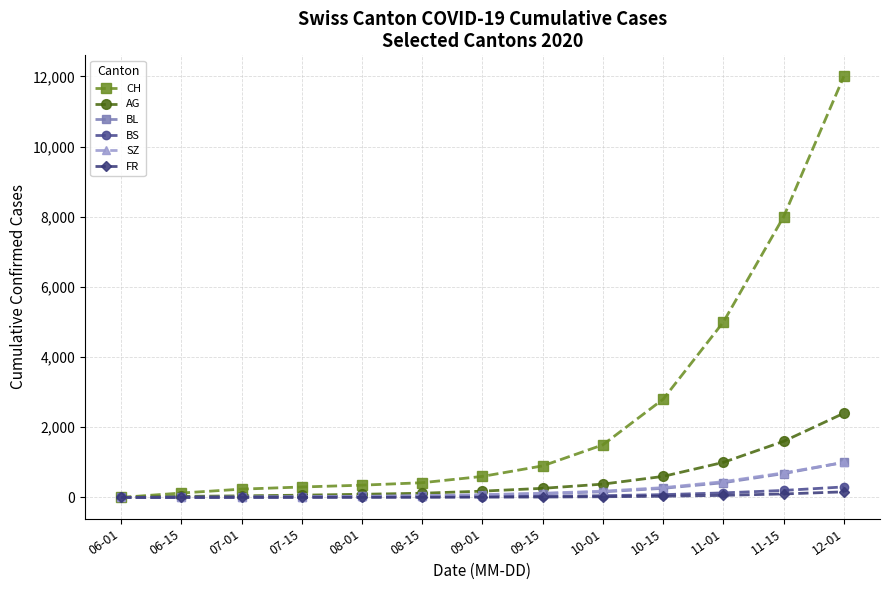

What is the label of the 4th point from the left?

07-15